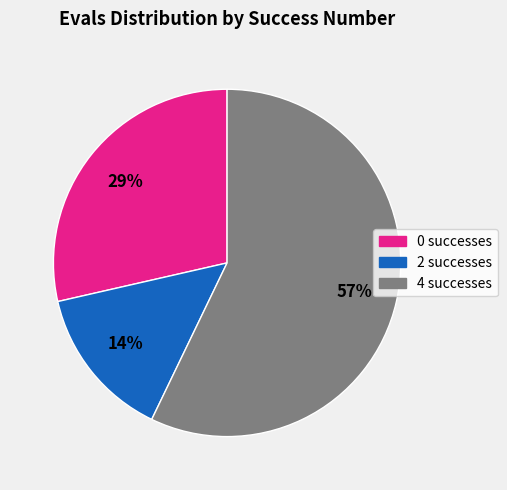

How many slices are in this pie chart?

3